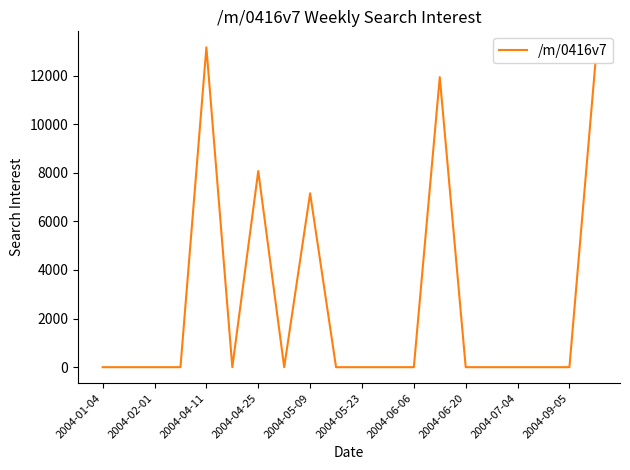

Reading left to right, what are all the values shown in this chart?

0.0	0.0	0.0	0.0	13160.3	0.0	8070.1	0.0	7155.2	0.0	0.0	0.0	0.0	11934.7	0.0	0.0	0.0	0.0	0.0	12498.0